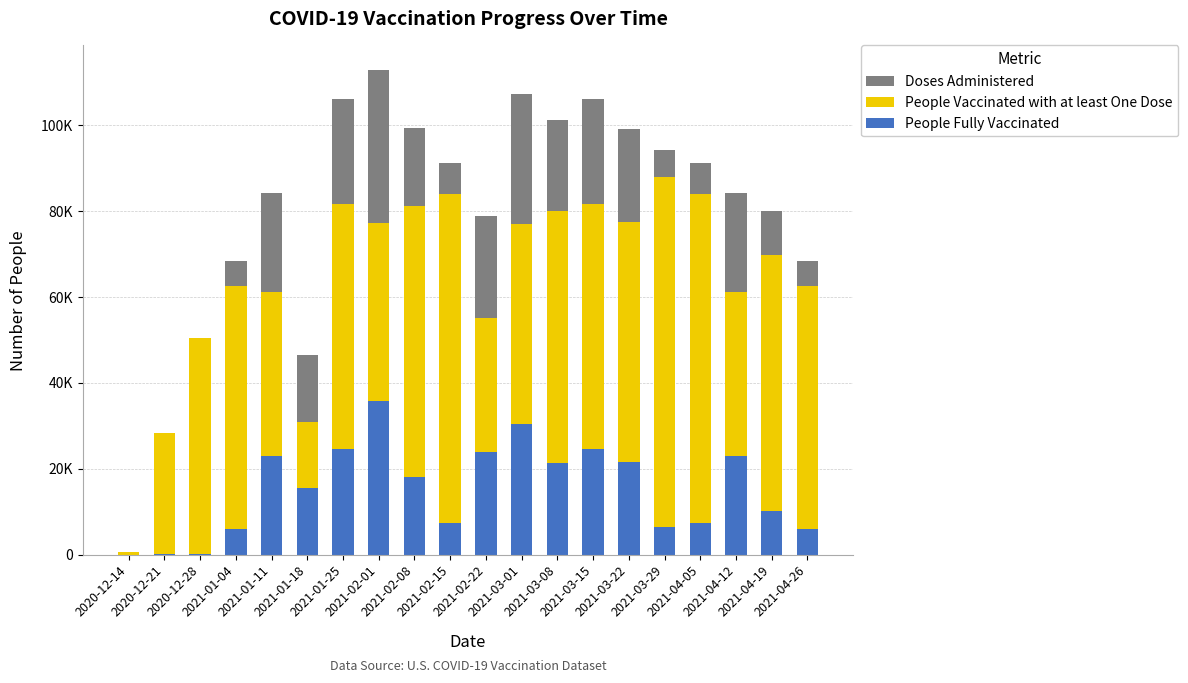

Which category has the highest value in the People Vaccinated with at least One Dose series?

2021-03-29